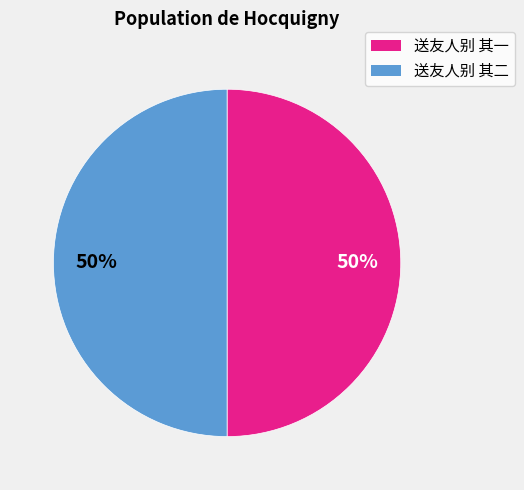

What percentage is the 送友人别 其一 slice, to the nearest percent?

50%